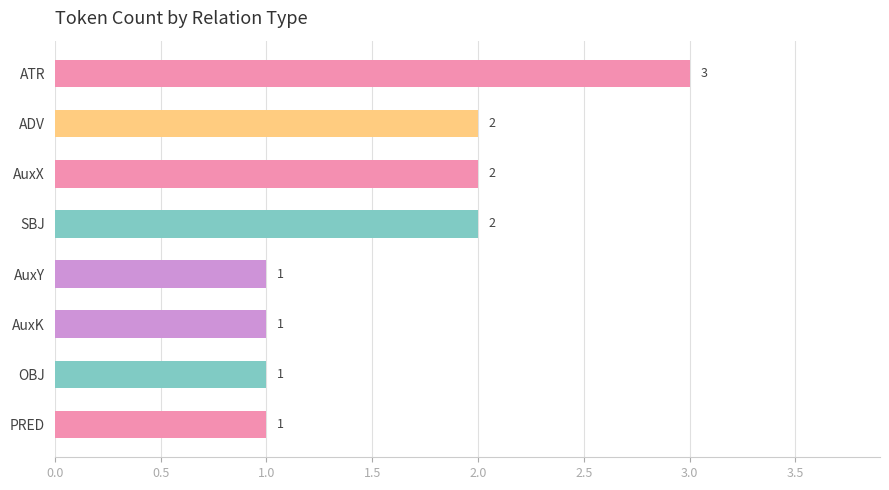

Count the values in the range 1 to 2.

7